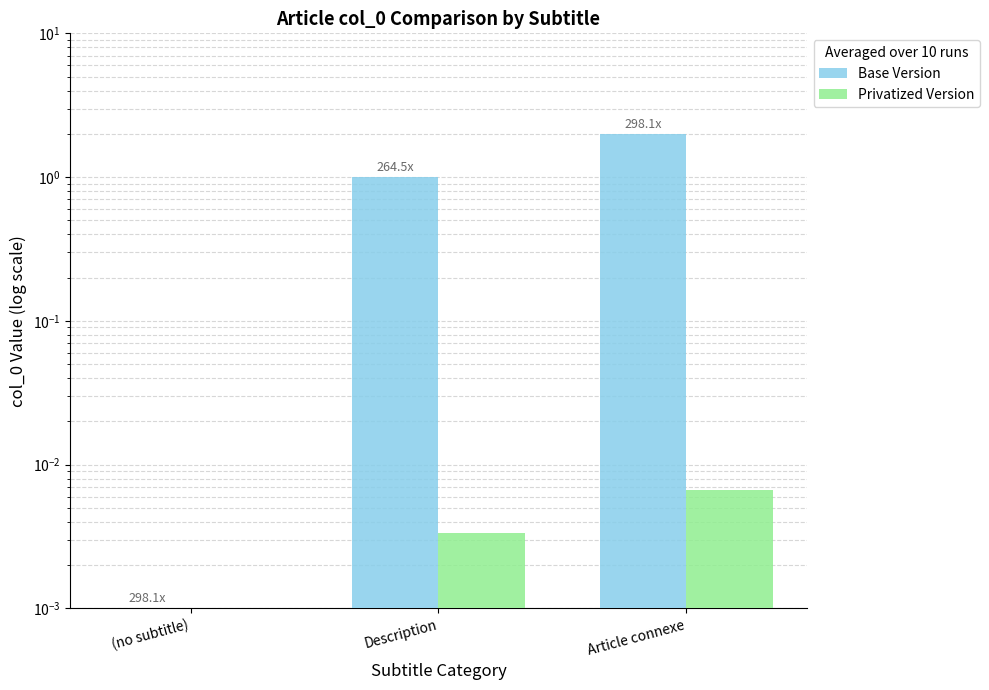

What is the maximum value shown in the chart?

2.0